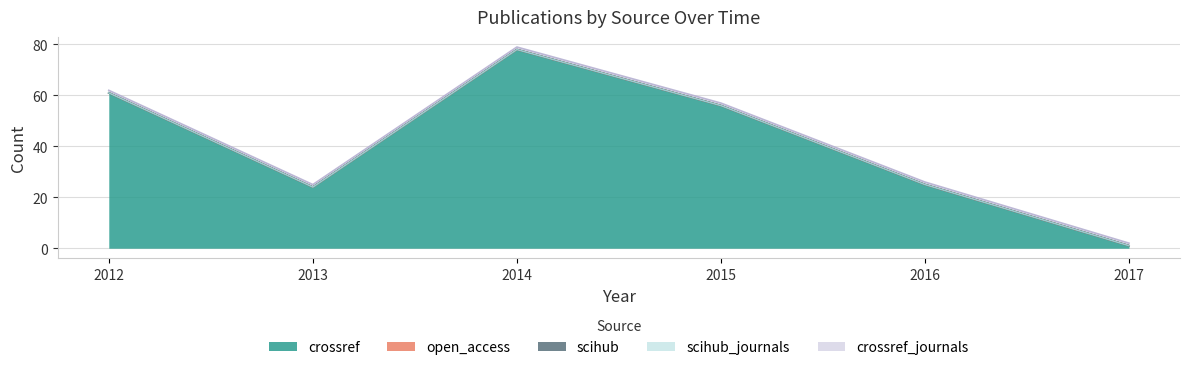

True or false: crossref_journals and open_access intersect in this chart.

False